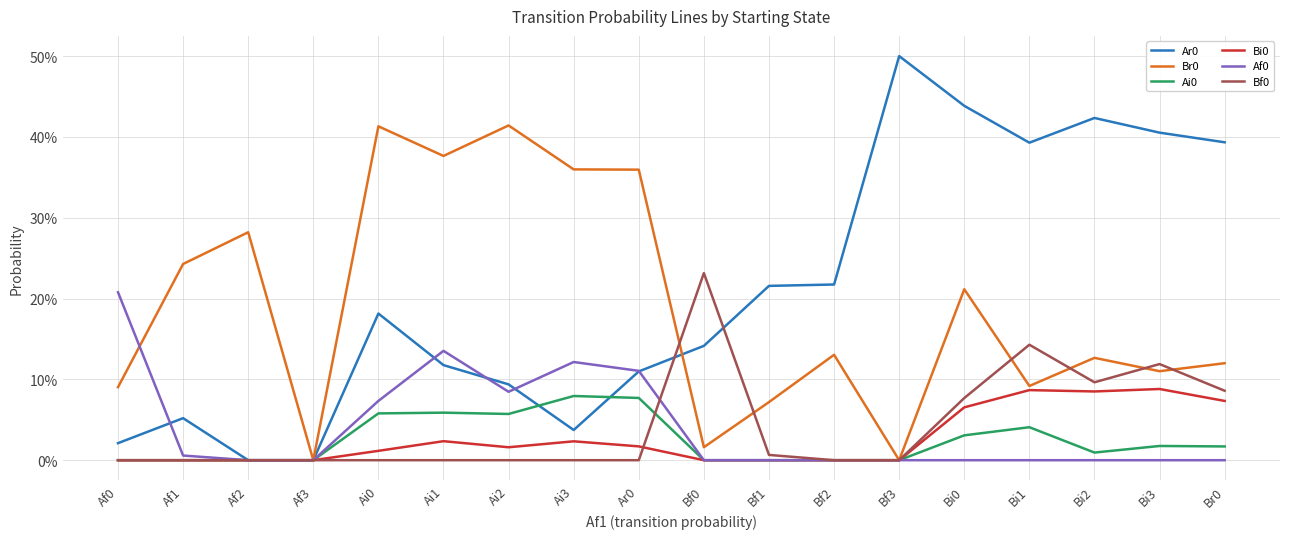

Does the chart have visible grid lines?

Yes